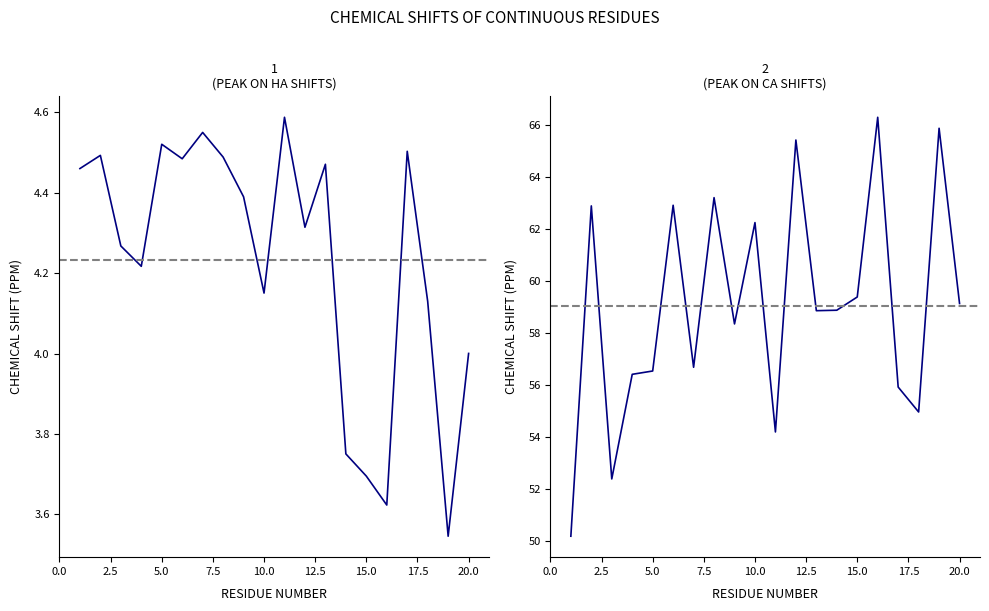

True or false: CA_X and HA_X cross at least once.

False